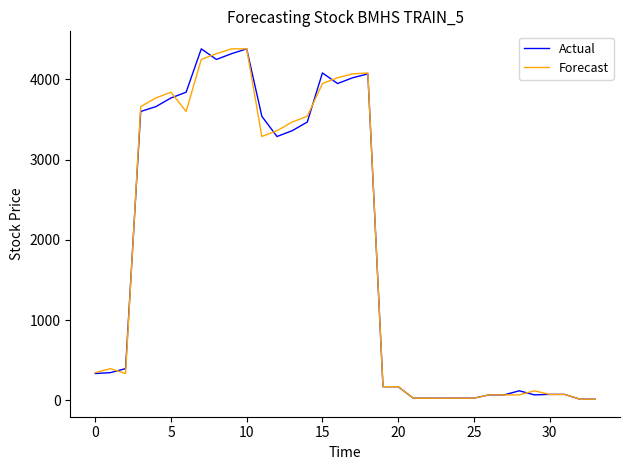

What is the greatest value displayed?

4380.0